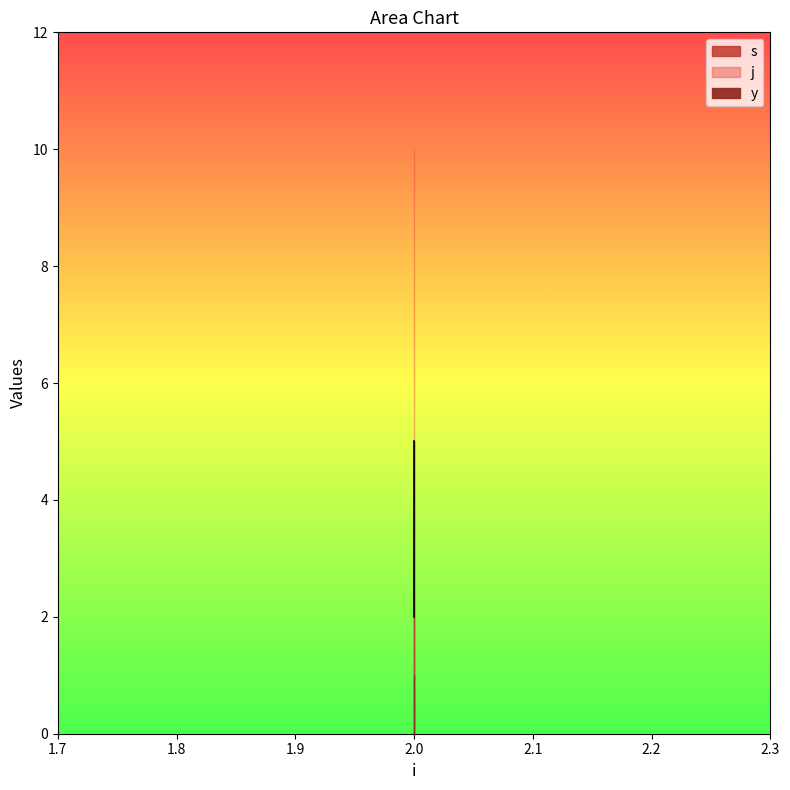

Is it true that s equals 1 at 2?

False